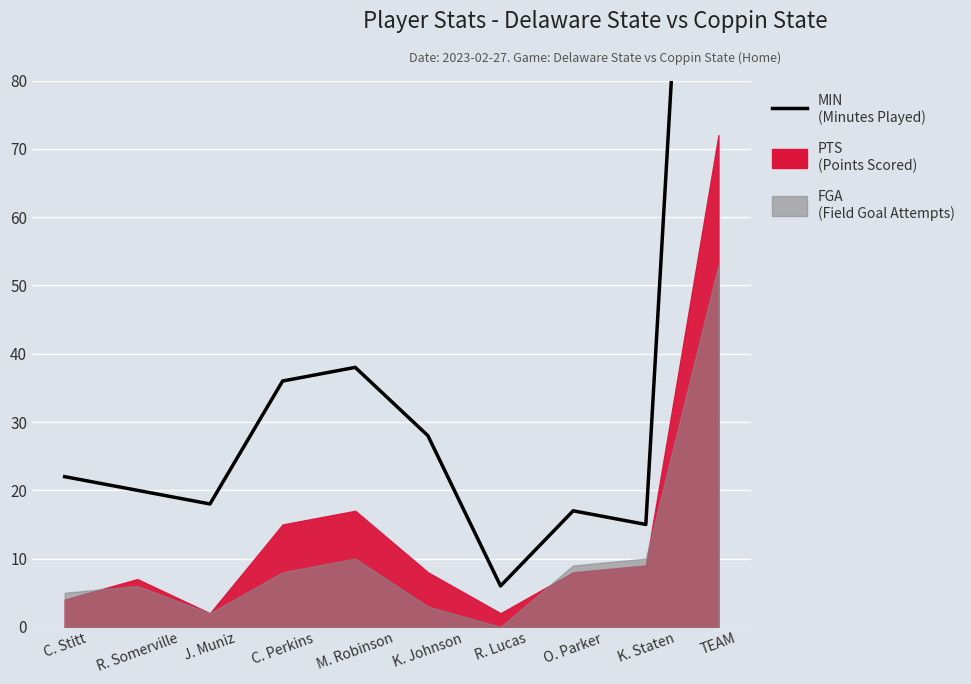

Count the number of categories in the chart.

10